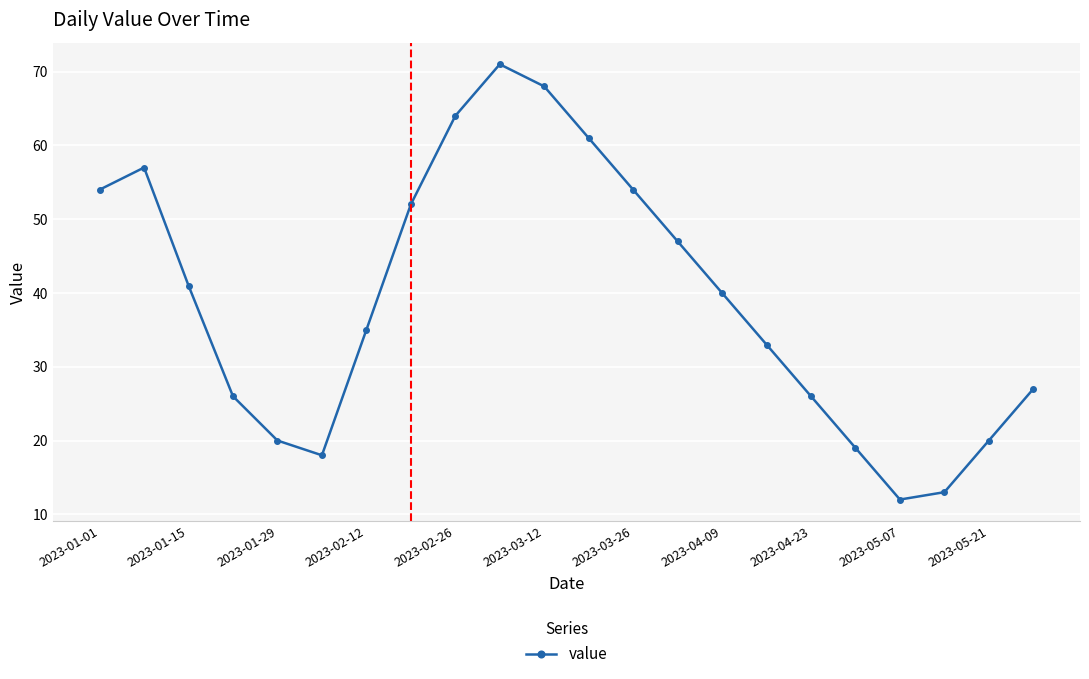

What is the value of the 1st point from the left?

54